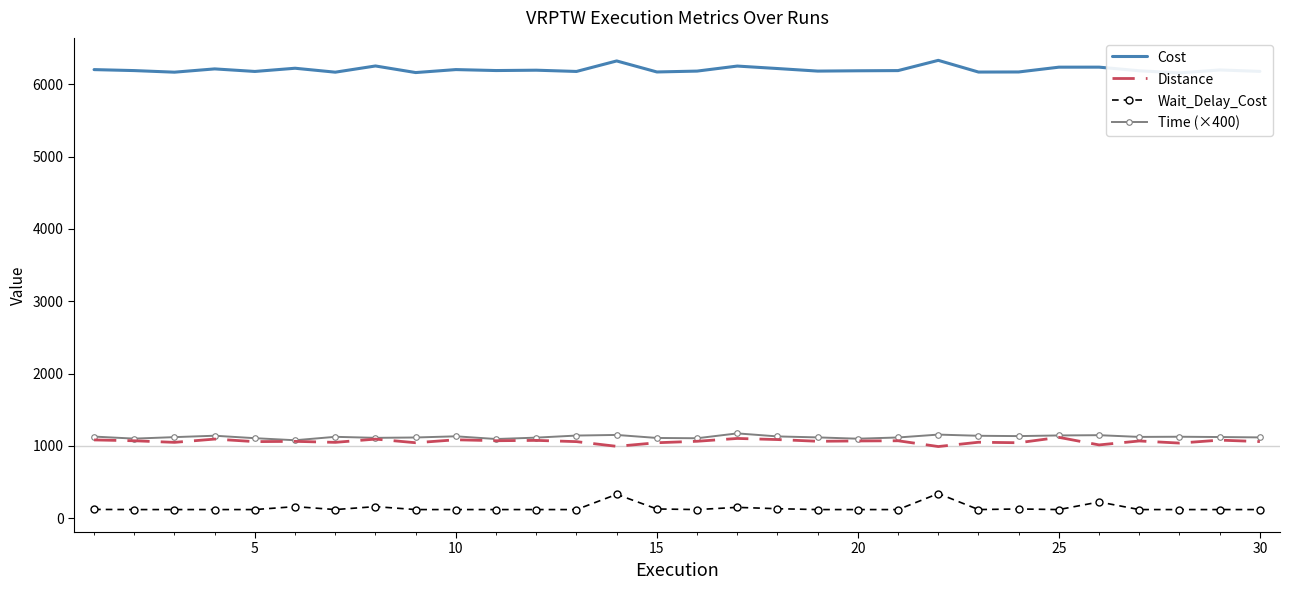

The value of Distance at 15 is 480.0. True or false?

False